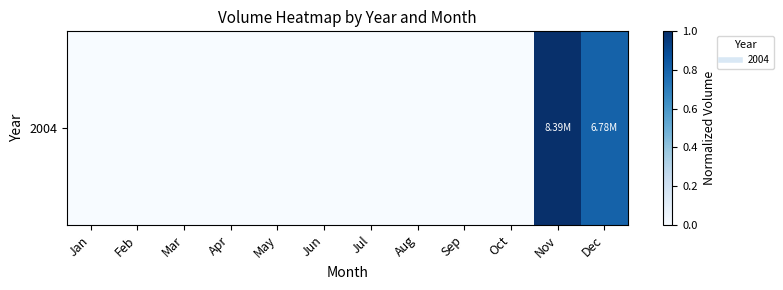

Reading left to right, what are all the values shown in this chart?

Jan=0.0	Feb=0.0	Mar=0.0	Apr=0.0	May=0.0	Jun=0.0	Jul=0.0	Aug=0.0	Sep=0.0	Oct=0.0	Nov=1.0	Dec=0.8